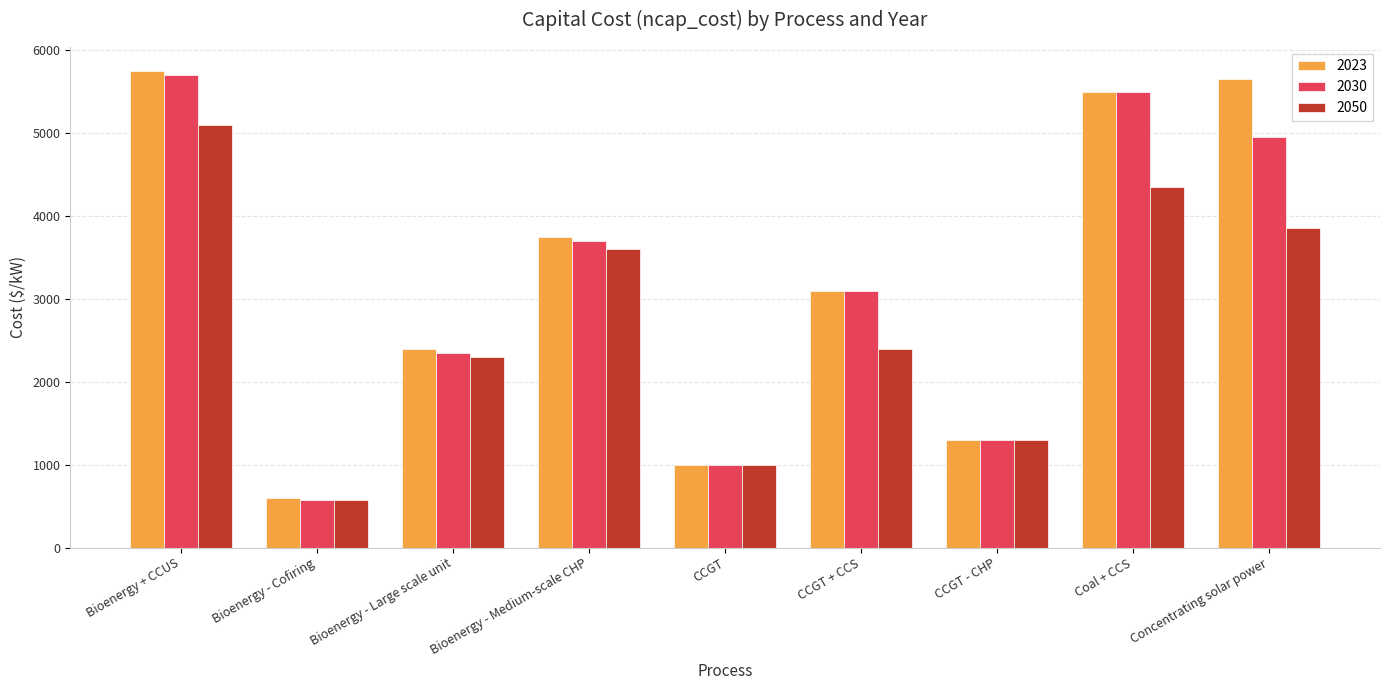

Between Bioenergy - Cofiring and Coal + CCS, which series saw the biggest shift?

2030